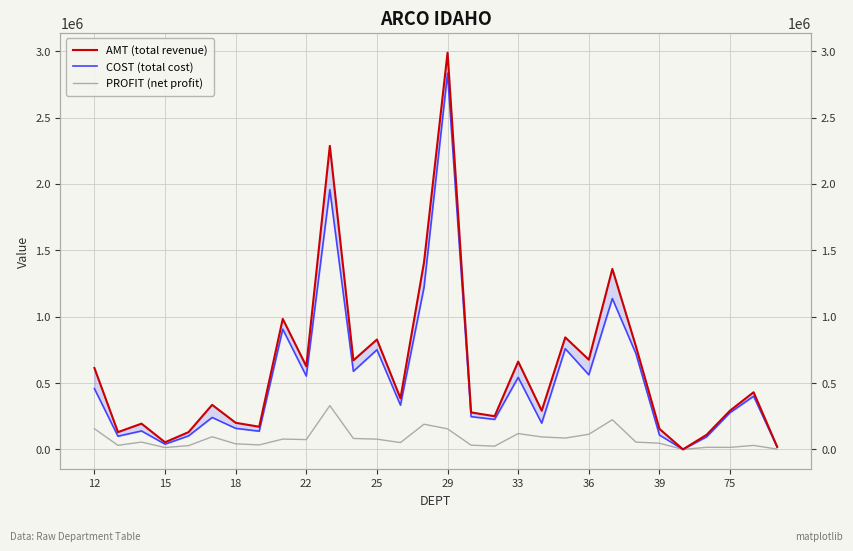

What are all the series names shown in the legend?

AMT (total revenue), COST (total cost), PROFIT (net profit)